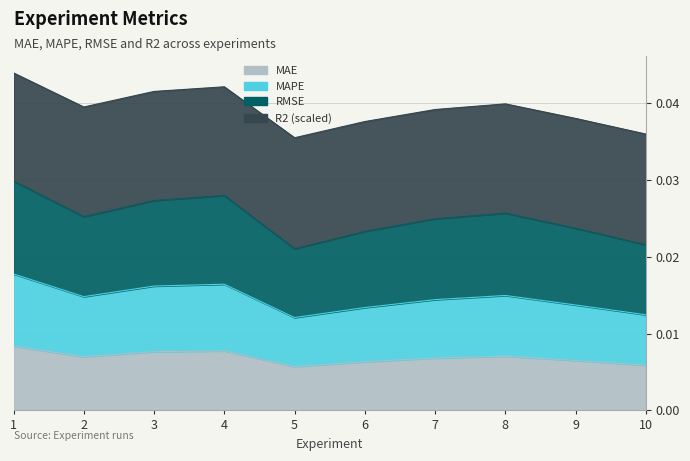

Count the MAE values in the range 0 to 1.

10